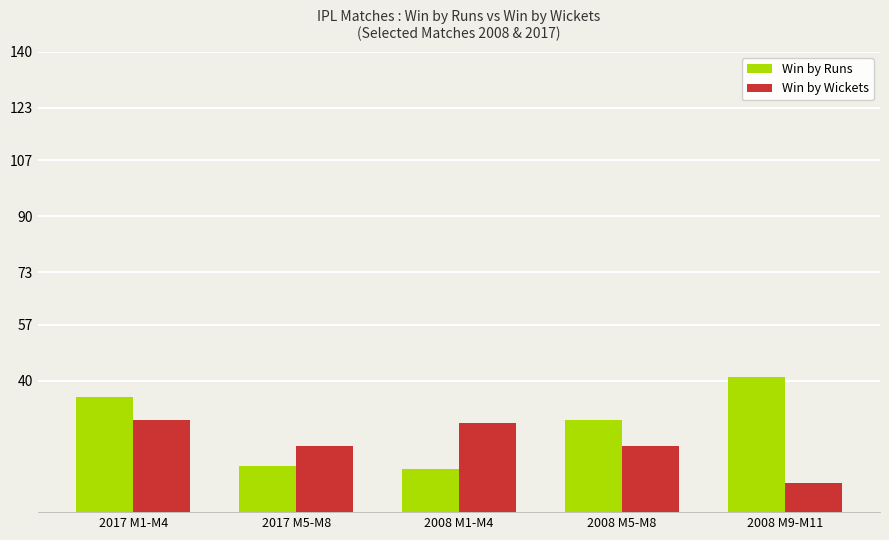

How many bars are there in total?

10